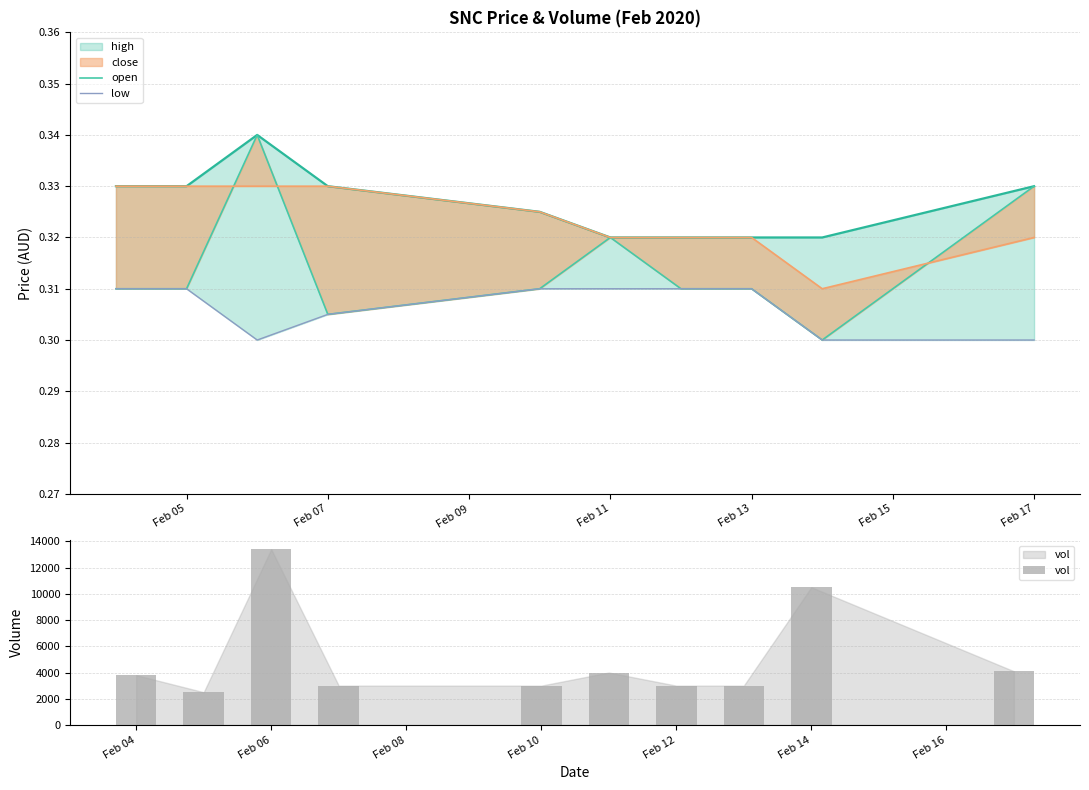

Which series has the largest total across all categories?

vol